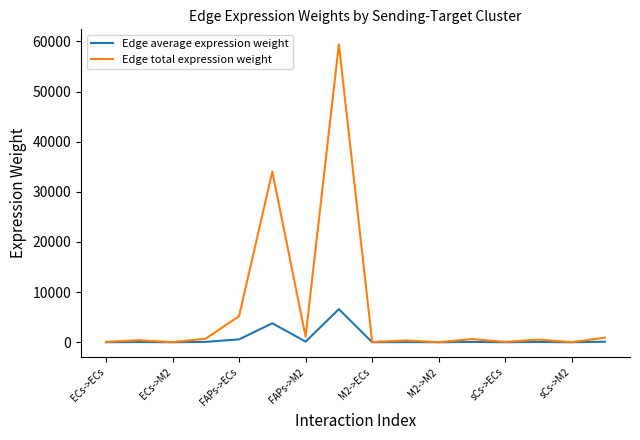

What is the maximum value shown in the chart?

59443.3